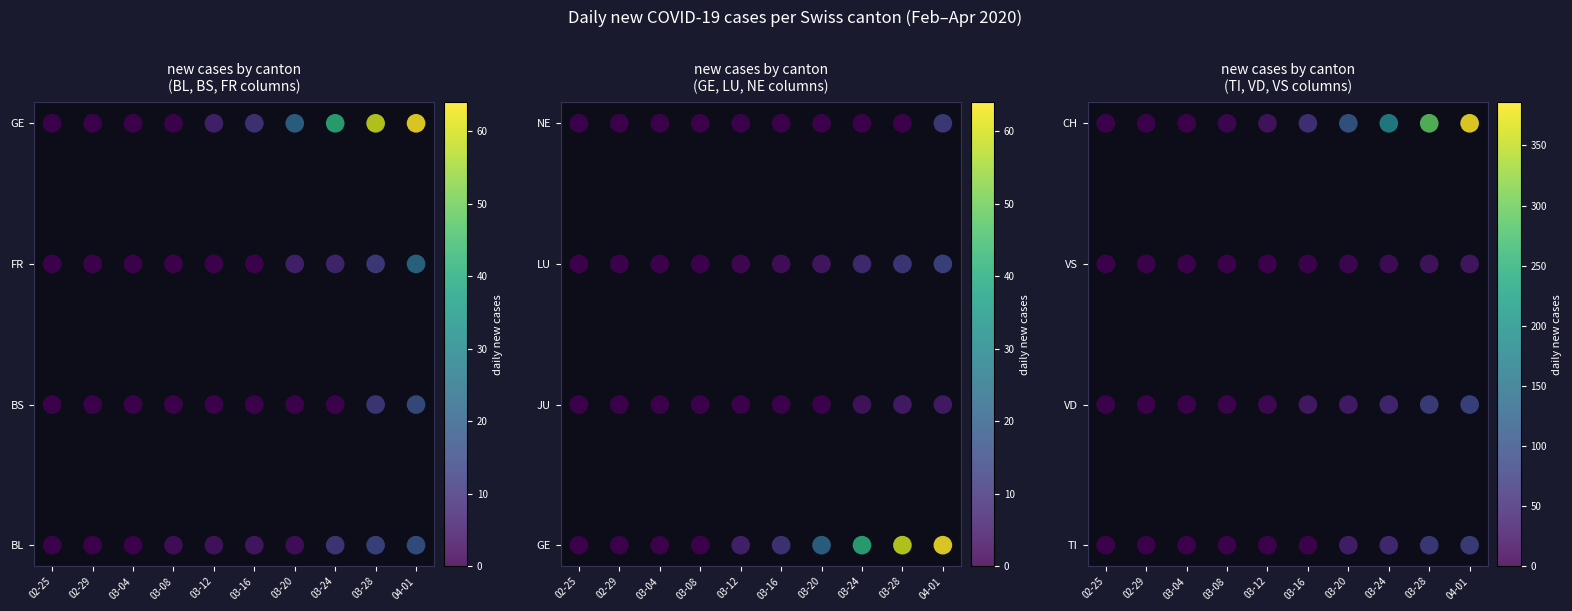

How many data points in group_1 are above 2?

10